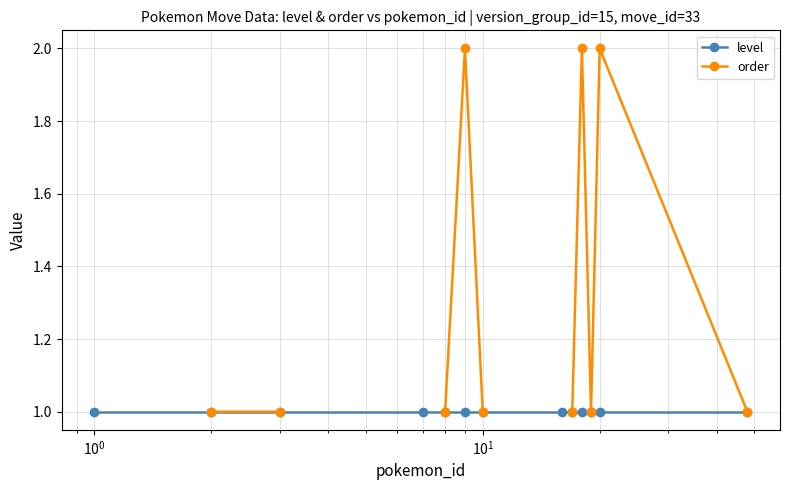

What is the minimum value shown in the chart?

1.0